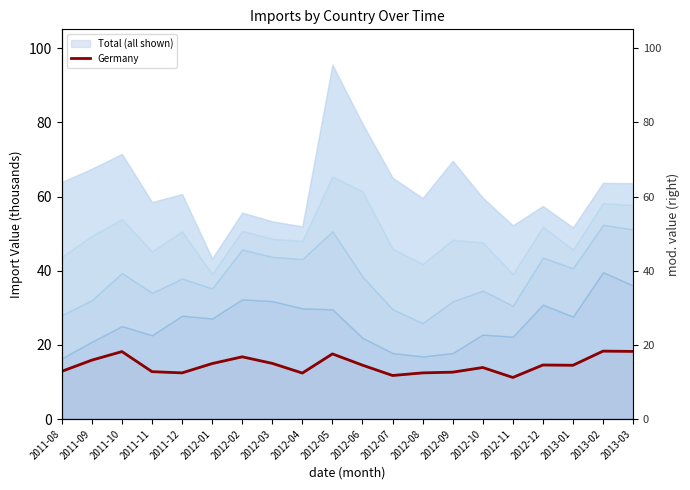

The value at 2013-02 is 18.3. True or false?

True